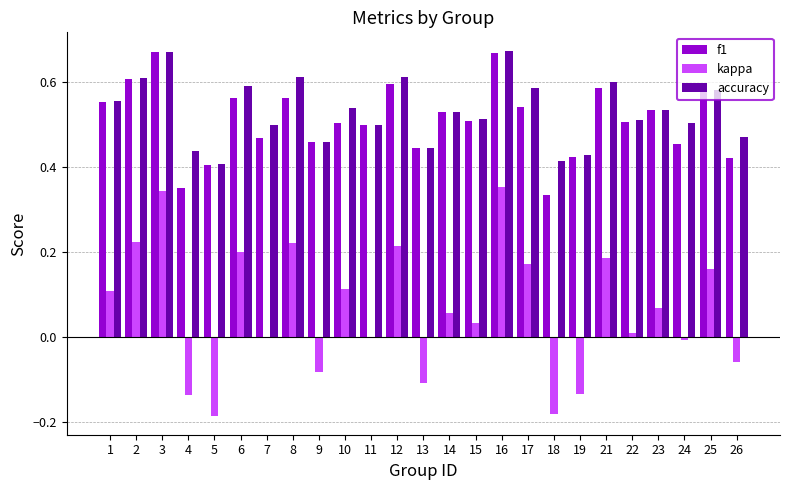

True or false: f1 has a value of 0.1 at 17.

False